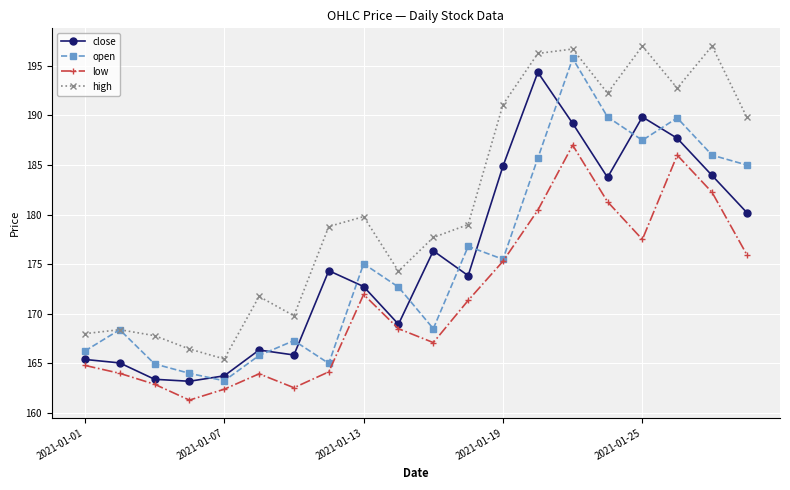

What is the highest value of the open series?

195.8